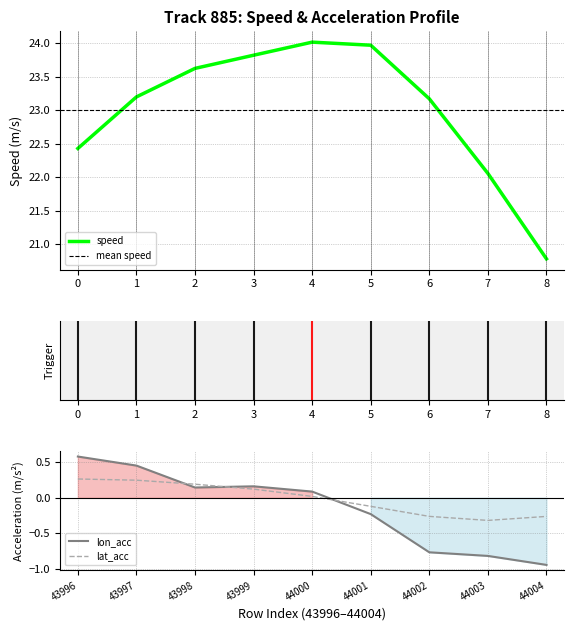

True or false: lat_acc has more than 2 points higher than both neighbors.

False